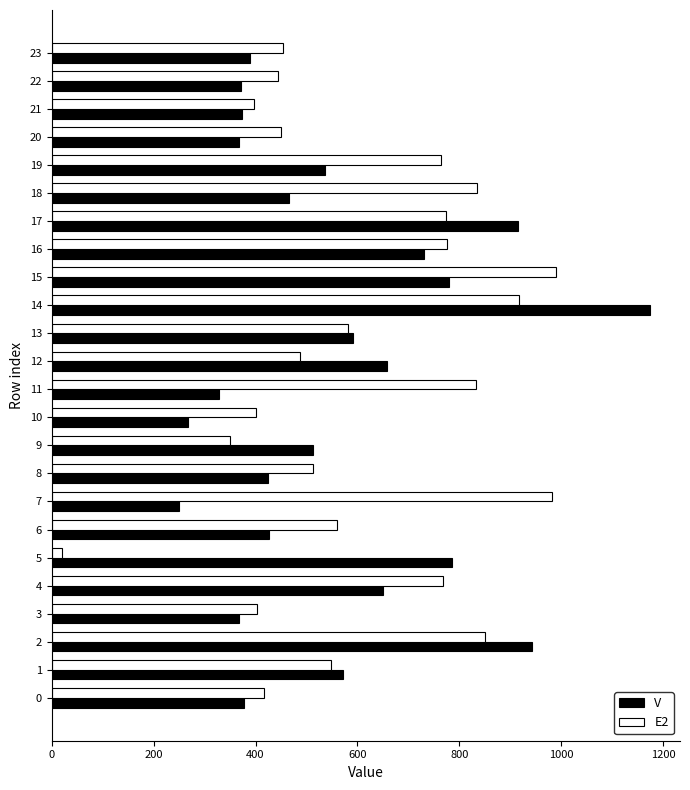

Rank the series by their maximum value, from lowest to highest.

E2, V